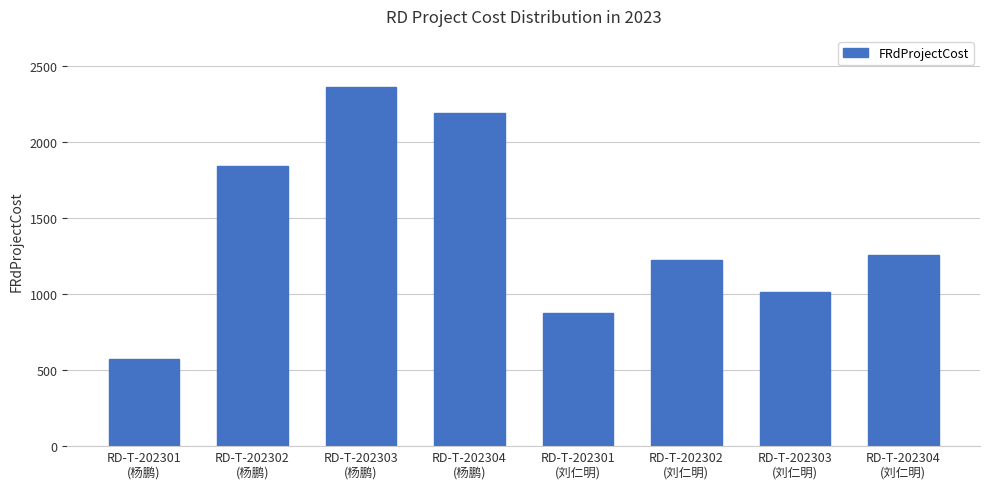

Reading left to right, what are all the values shown in this chart?

576.7	1845.4	2364.4	2191.4	875.3	1225.5	1015.4	1260.5